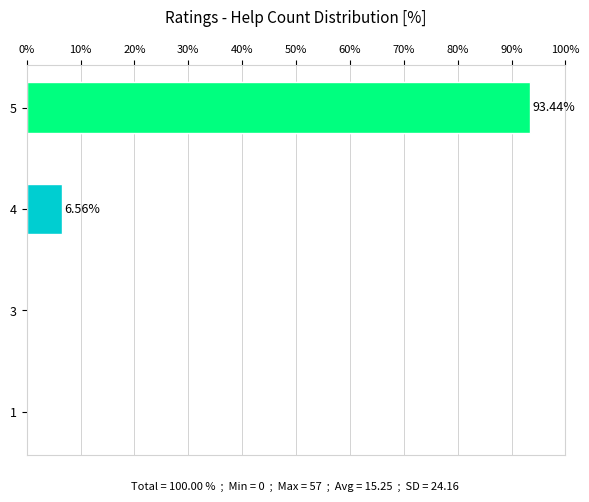

Rank the categories by value from highest to lowest.

5, 4, 1, 3